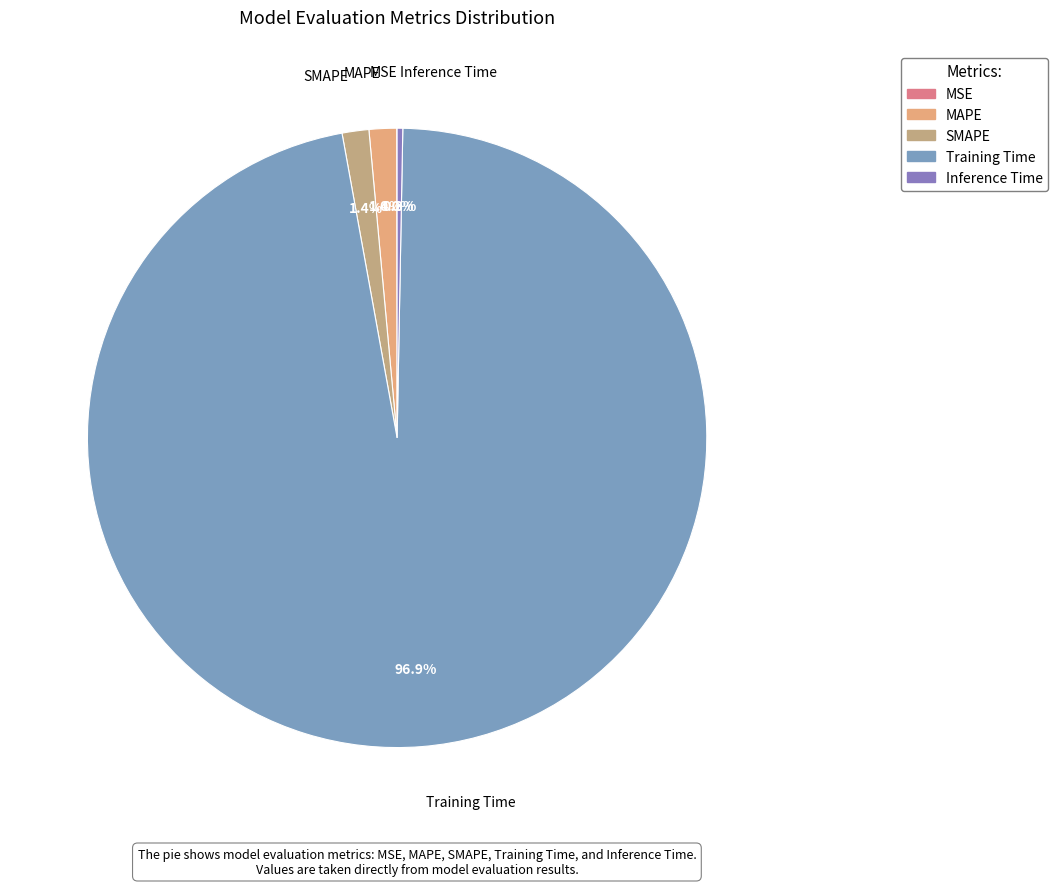

What is the largest slice in the pie chart?

Training Time